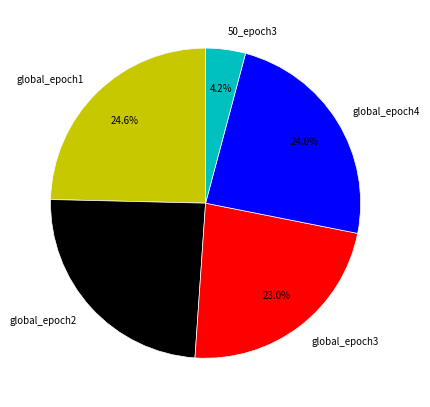

To the nearest percent, what is the average slice percentage?

20%